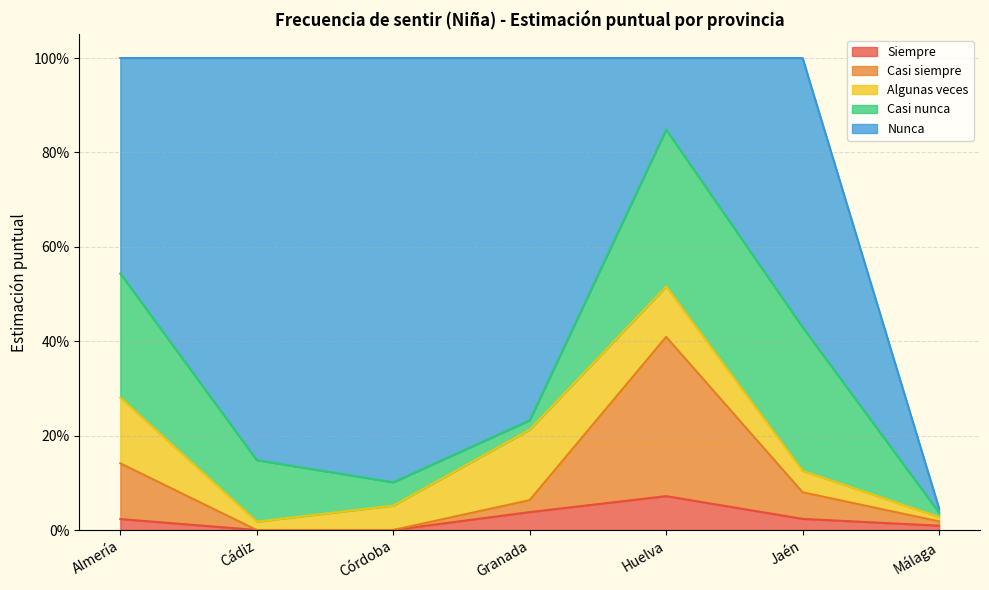

At Granada, list the series in order from largest to smallest.

Nunca, Algunas veces, Siempre, Casi siempre, Casi nunca